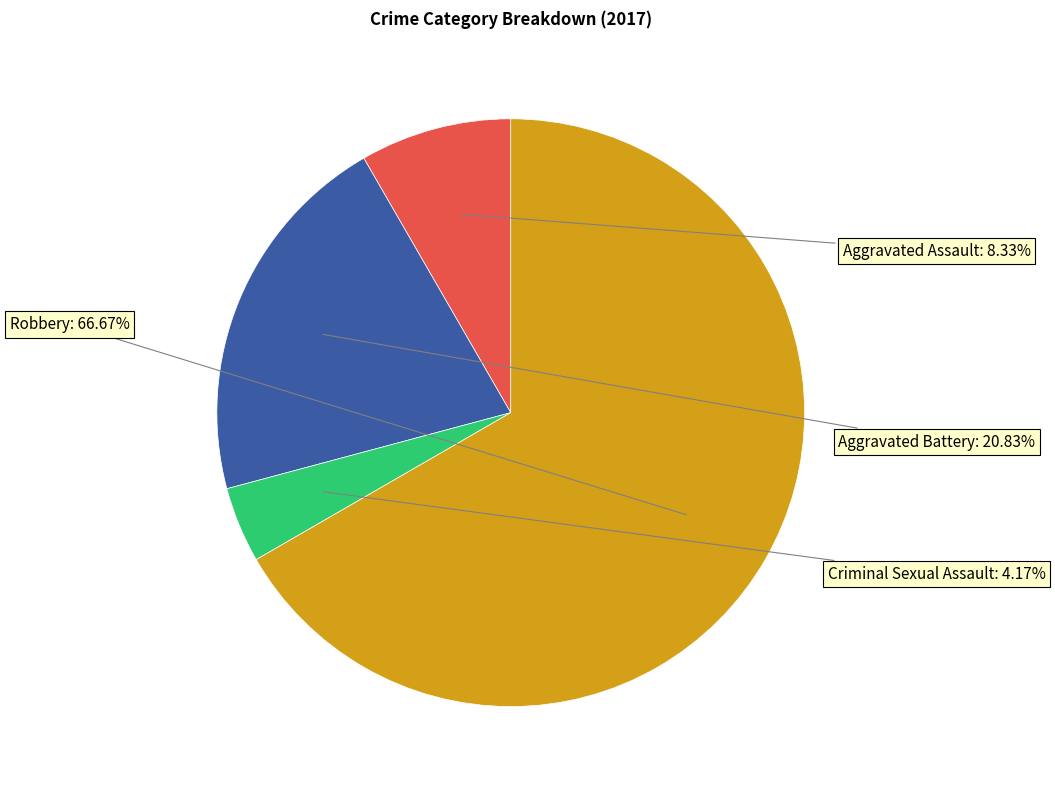

Is there a majority slice in this chart?

Yes